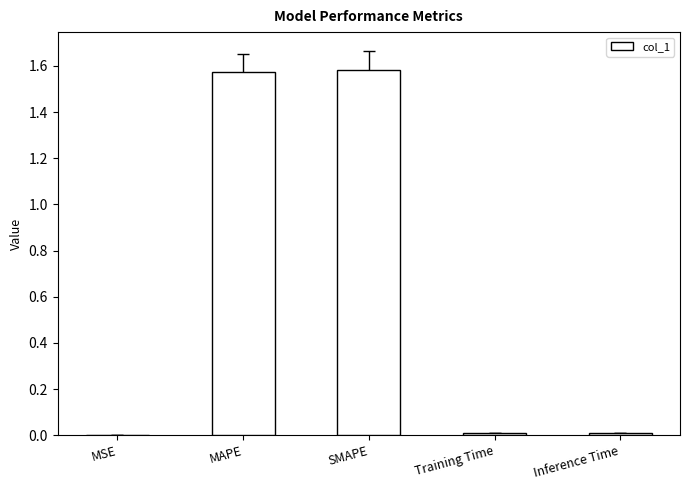

Does the chart contain stacked bars?

No